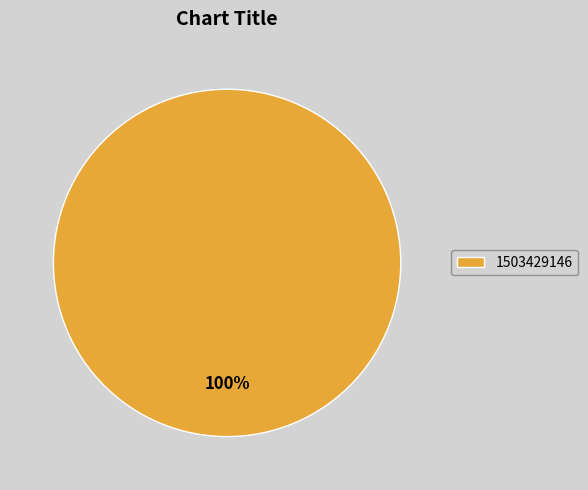

The 1503429146 slice represents 93% of the pie. True or false?

False